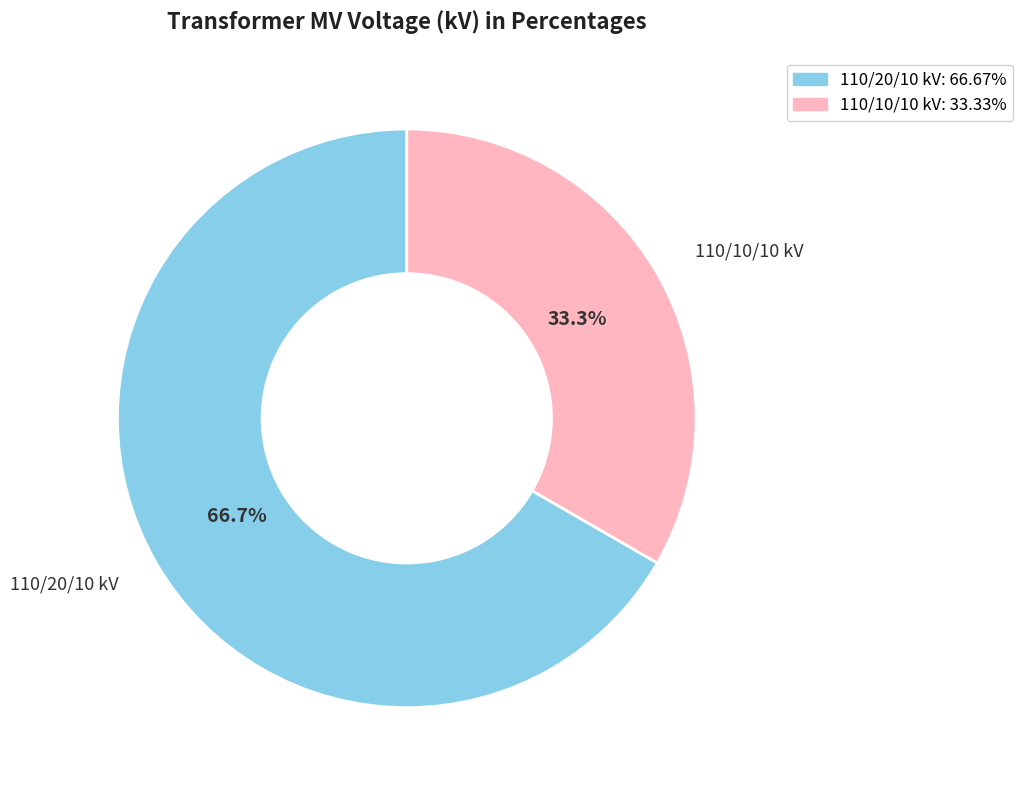

Is there a majority slice in this chart?

Yes